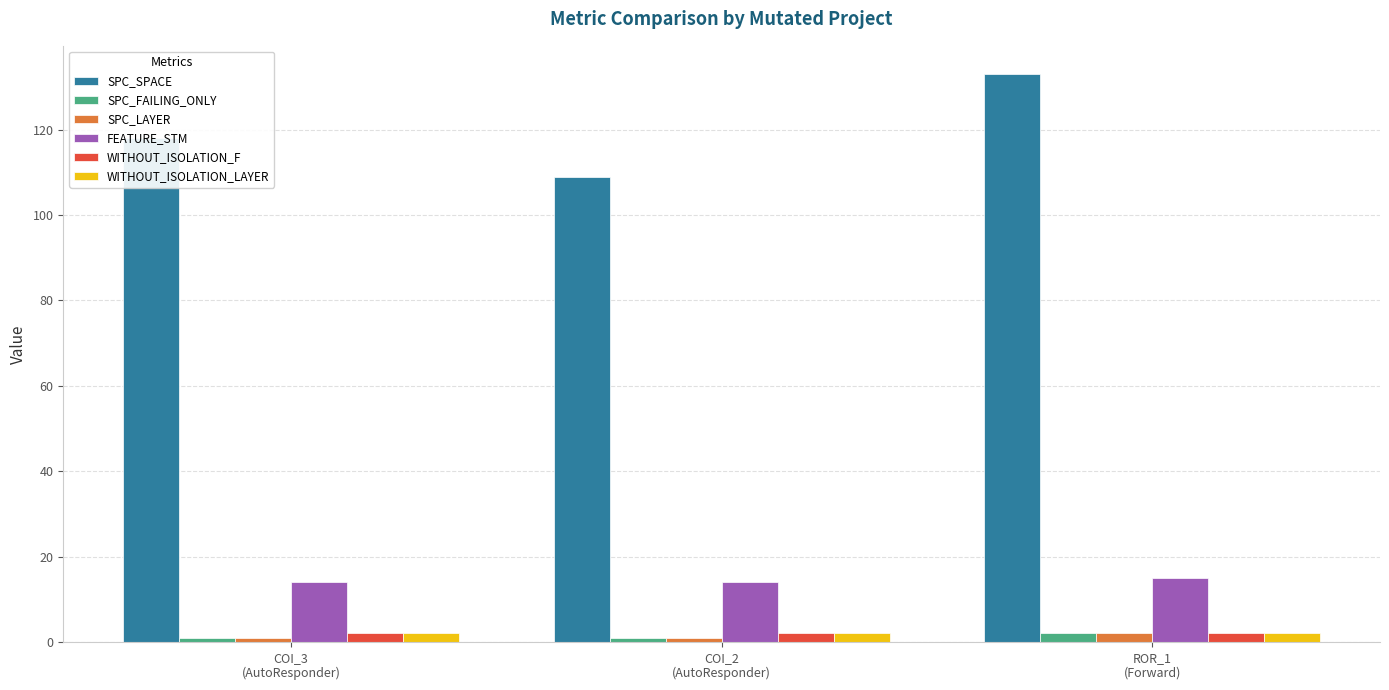

How many bars are there in each group?

6